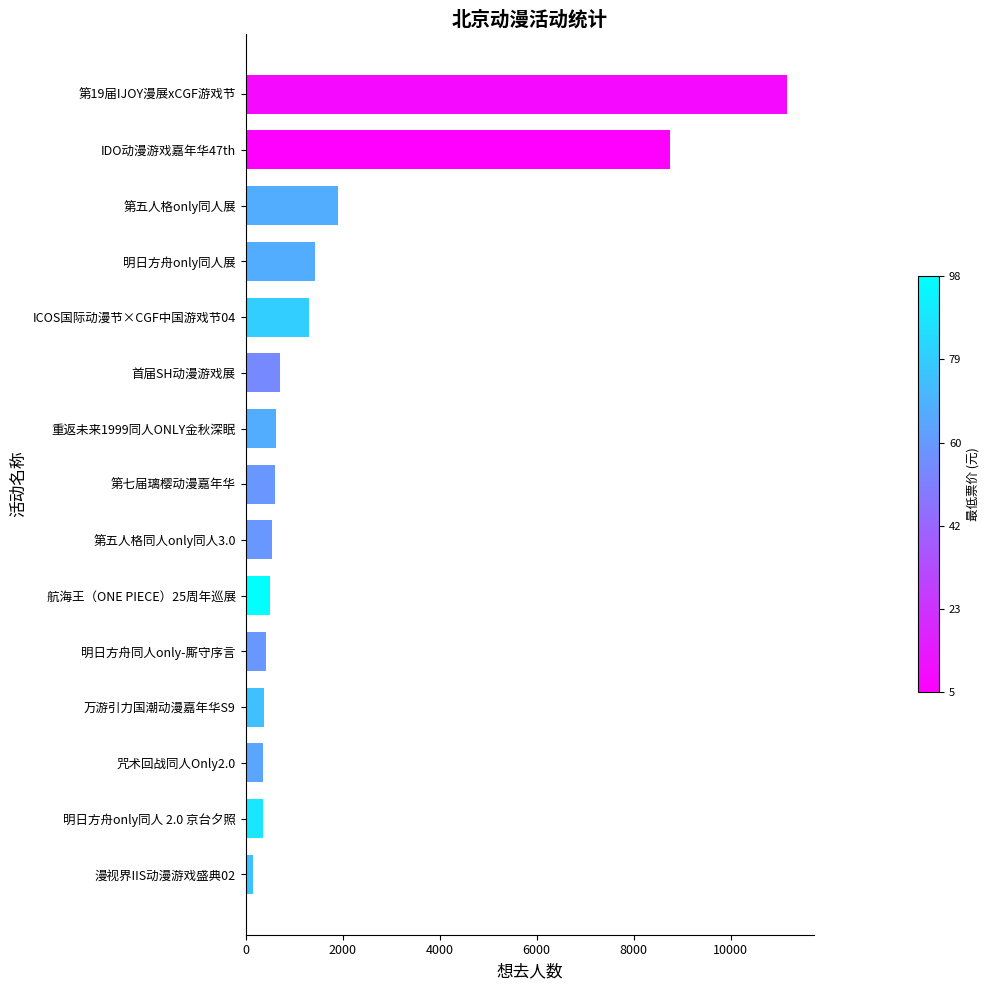

What is the change in value from 首届SH动漫游戏展 to IDO动漫游戏嘉年华47th?

+8047